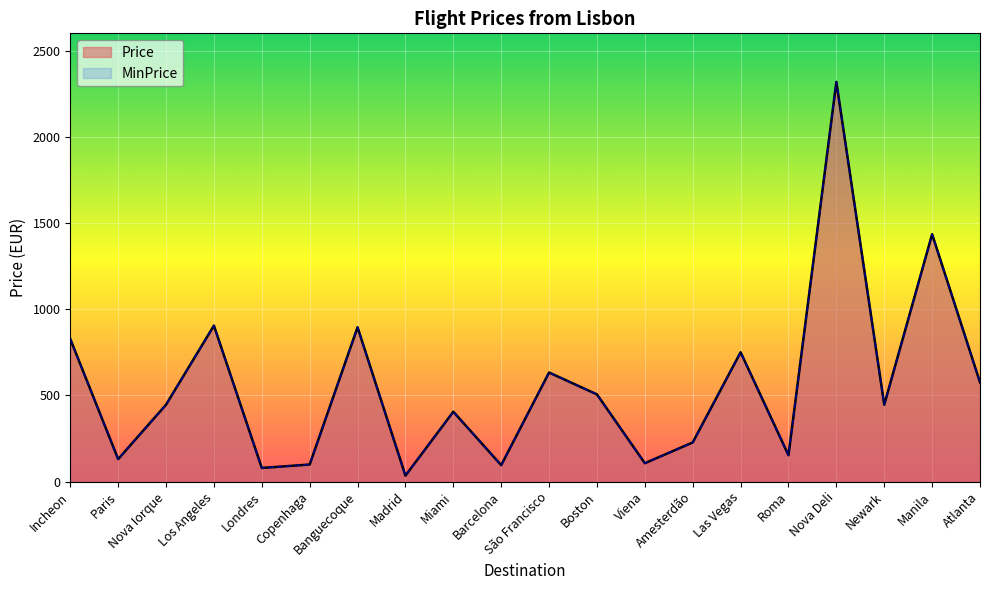

Reading left to right, what are all the values shown in this chart?

Price: 826.8	129.9	445.6	904.5	78.7	98.6	895.0	34.1	404.9	94.8	632.4	505.4	106.2	226.6	750.0	152.7	2318.1	445.6	1434.5	575.5
MinPrice: 826.8	129.9	445.6	904.5	78.7	98.6	895.0	34.1	404.9	94.8	632.4	505.4	106.2	226.6	750.0	152.7	2318.1	445.6	1434.5	575.5